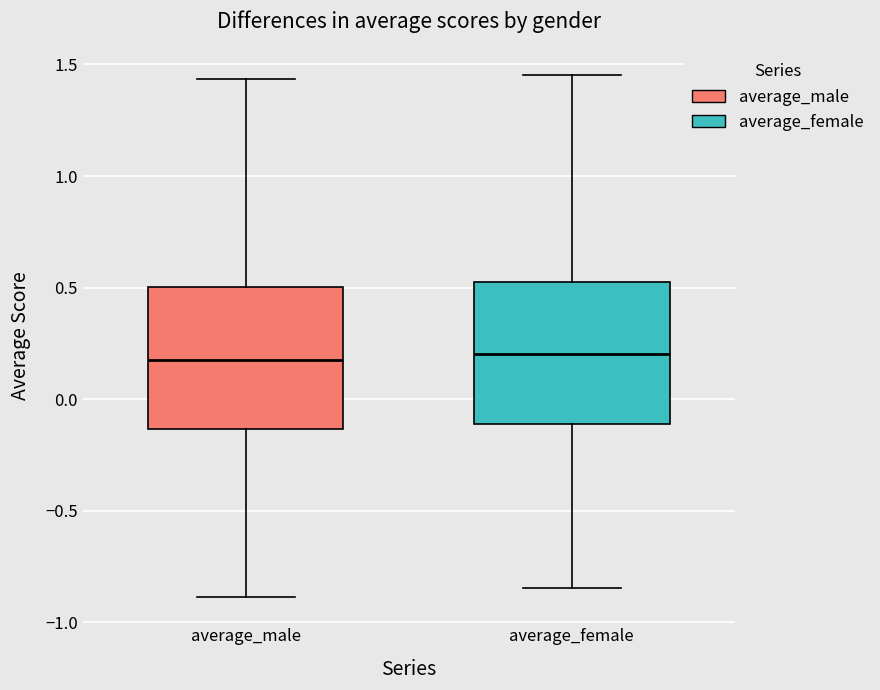

Where does the upper whisker of the box for average_female end on the y-axis? The values are not printed on the chart, so give them approximately, as read against the axis.

1.45